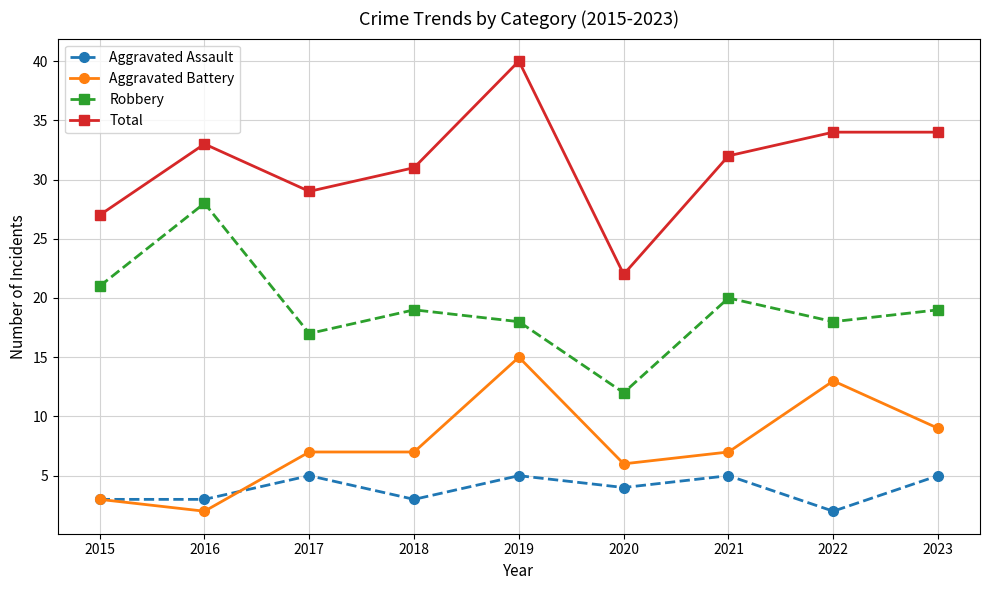

Which series has the largest total across all categories?

Total